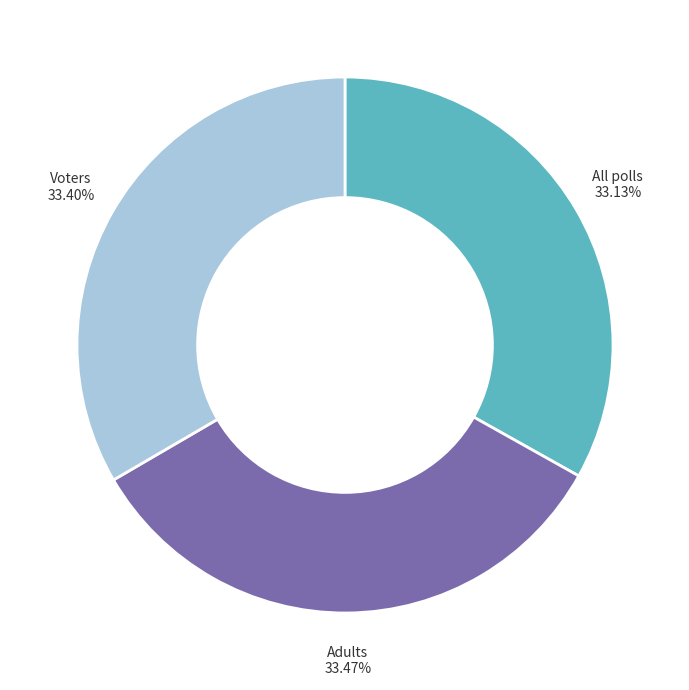

Does any single category account for the majority?

No